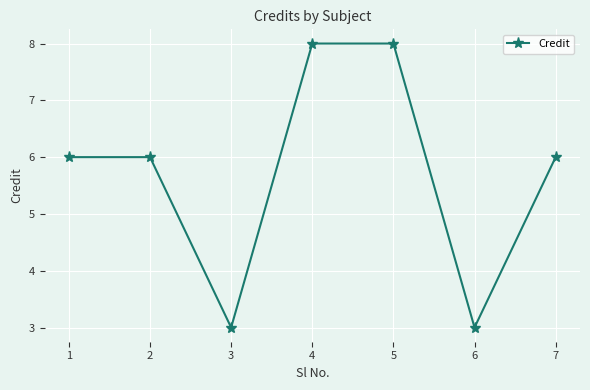

What is the maximum value shown in the chart?

8